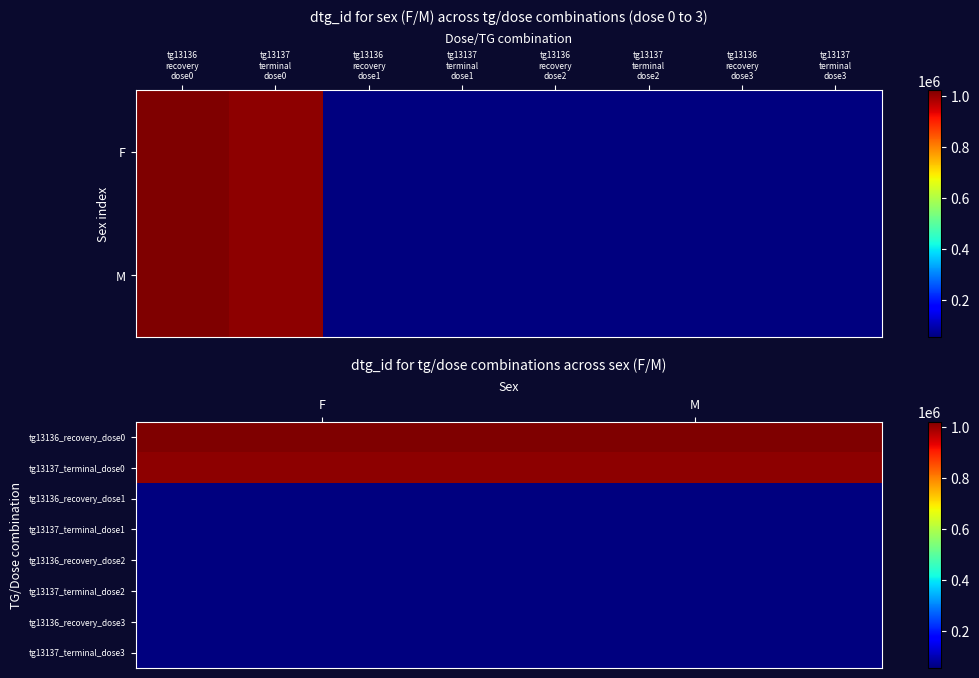

Reading left to right, transcribe all the data shown in this chart.

tg13136_recovery_dose0: F=1021448	M=1021449
tg13137_terminal_dose0: F=1009598	M=1009597
tg13136_recovery_dose1: F=56536	M=56535
tg13137_terminal_dose1: F=56530	M=56529
tg13136_recovery_dose2: F=56538	M=56537
tg13137_terminal_dose2: F=56532	M=56531
tg13136_recovery_dose3: F=56540	M=56539
tg13137_terminal_dose3: F=56534	M=56533